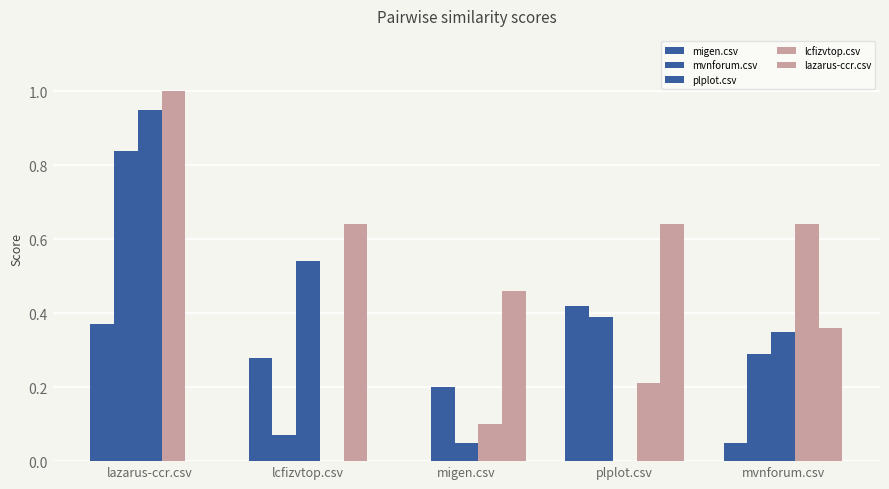

What position from the right is mvnforum.csv?

1